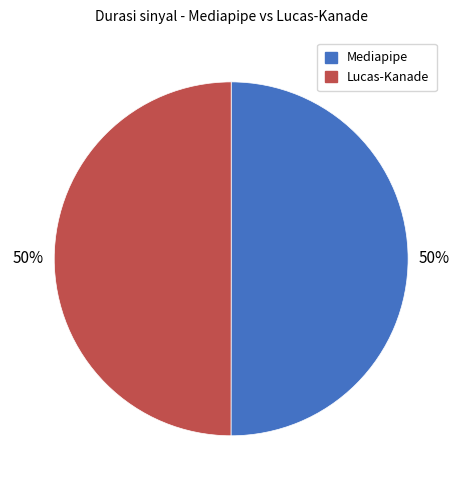

Is the sum of Lucas-Kanade and Mediapipe greater than half?

Yes